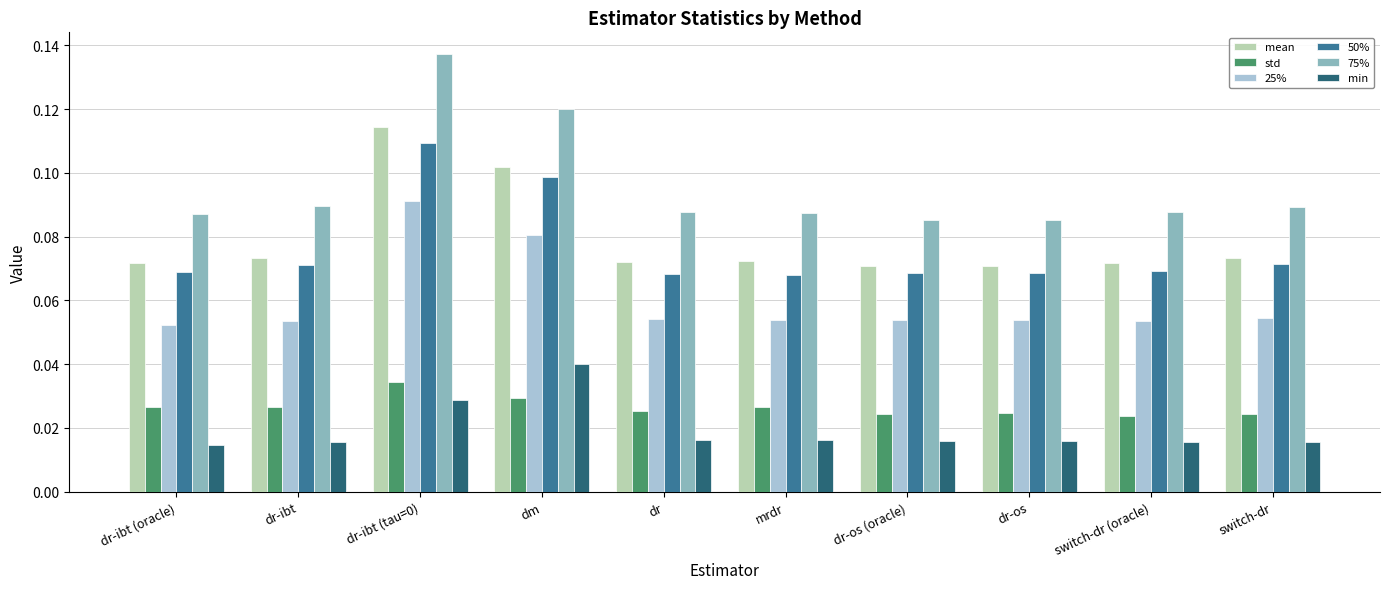

Which series has the widest spread of values?

75%